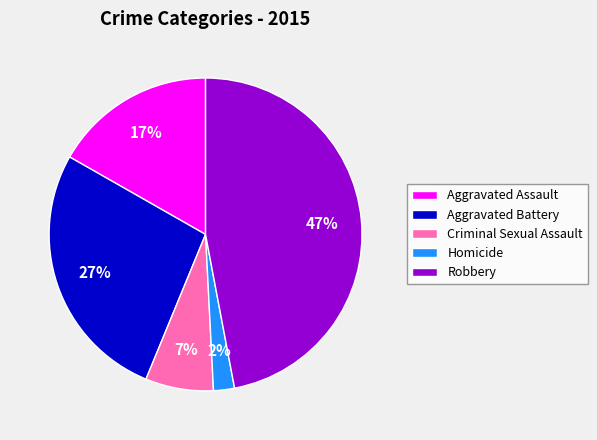

How many segments does this pie chart have?

5